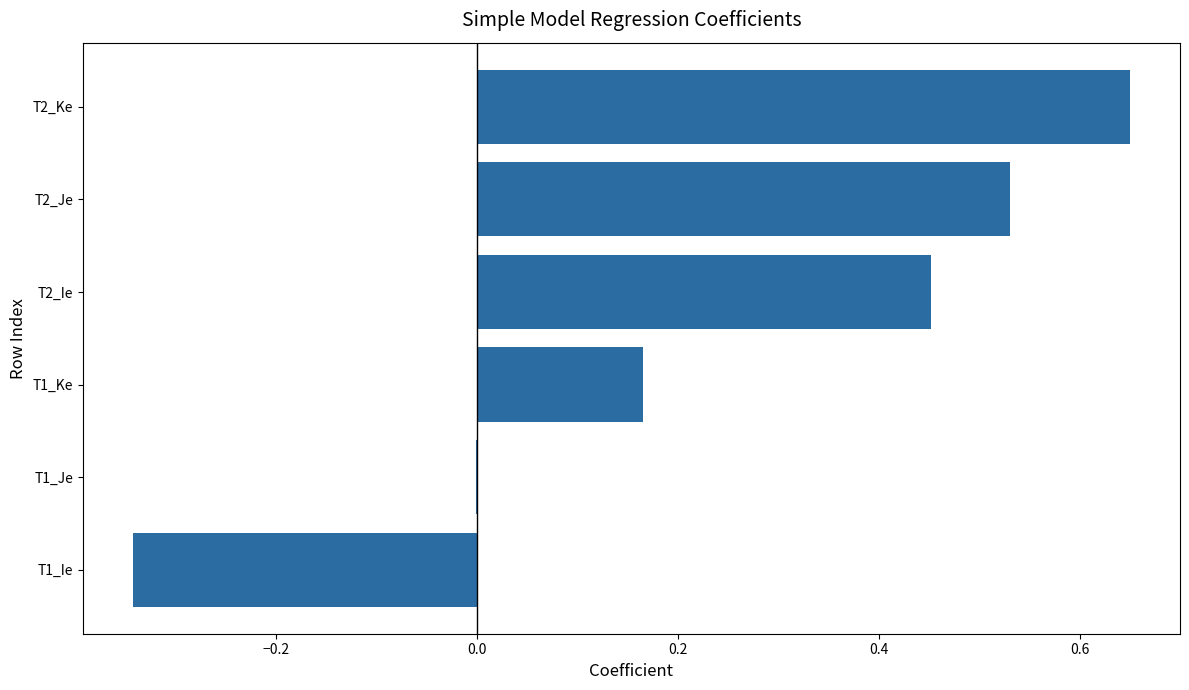

True or false: the data shows -0.5 at T1_Ie.

False